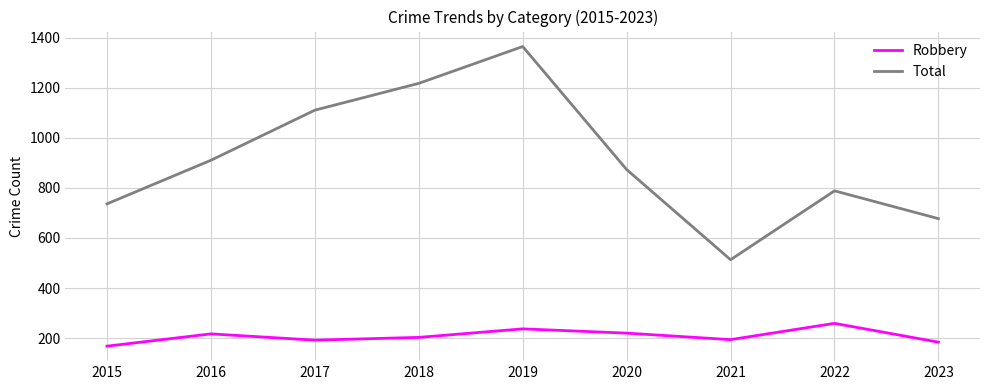

What value does the Robbery series have at 2019, to the nearest 5?

235